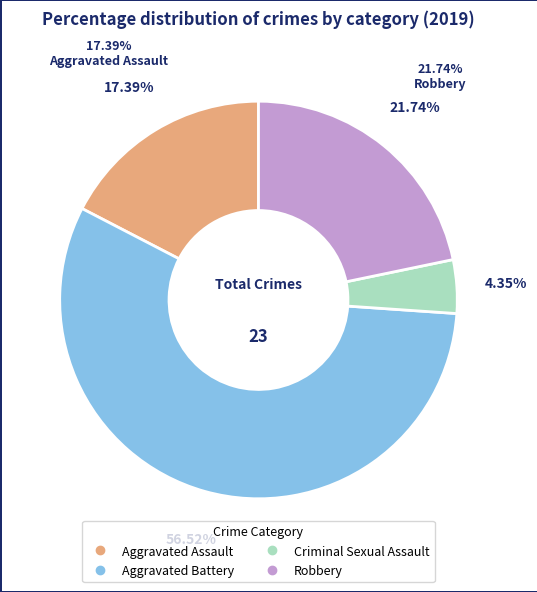

Does any single category account for the majority?

Yes